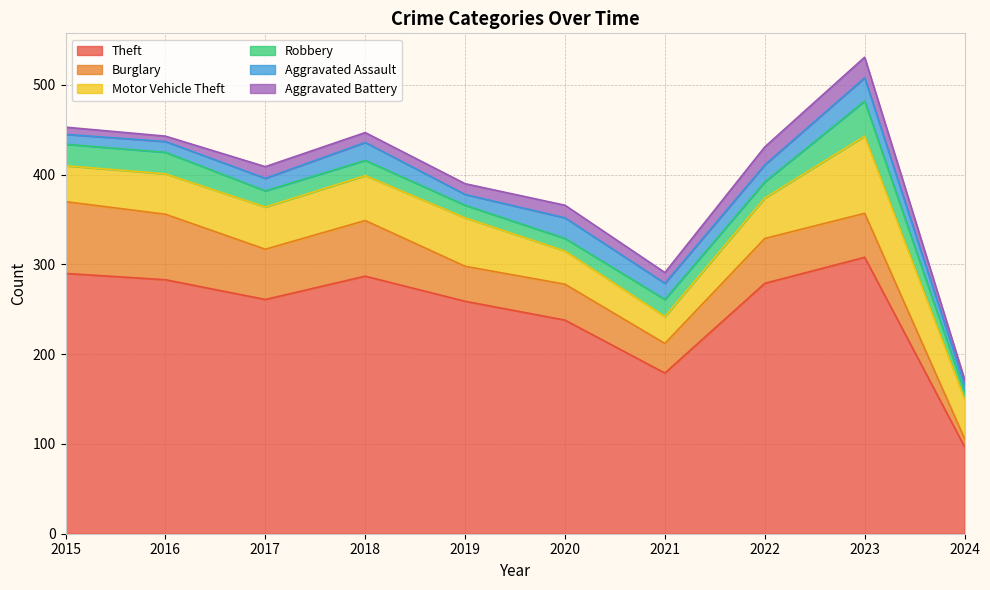

What is the sum of all Motor Vehicle Theft values?

478